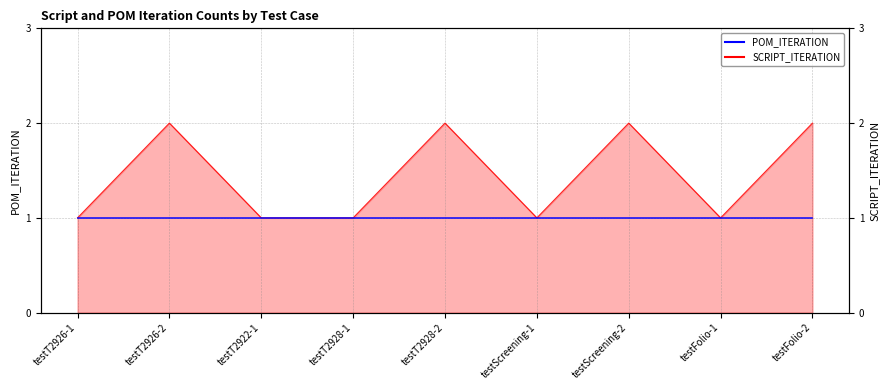

What is the approximate value of SCRIPT_ITERATION at testT2926-2?

2